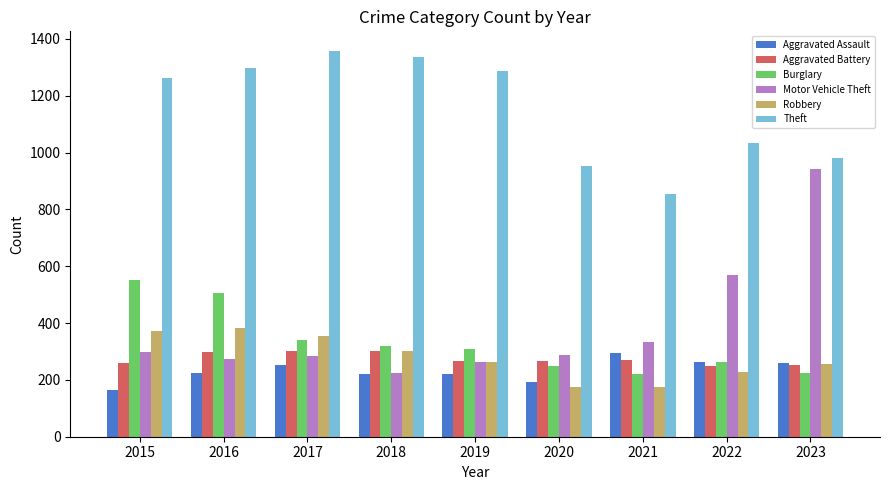

What is the spread (max minus min) of values at 2023?

756